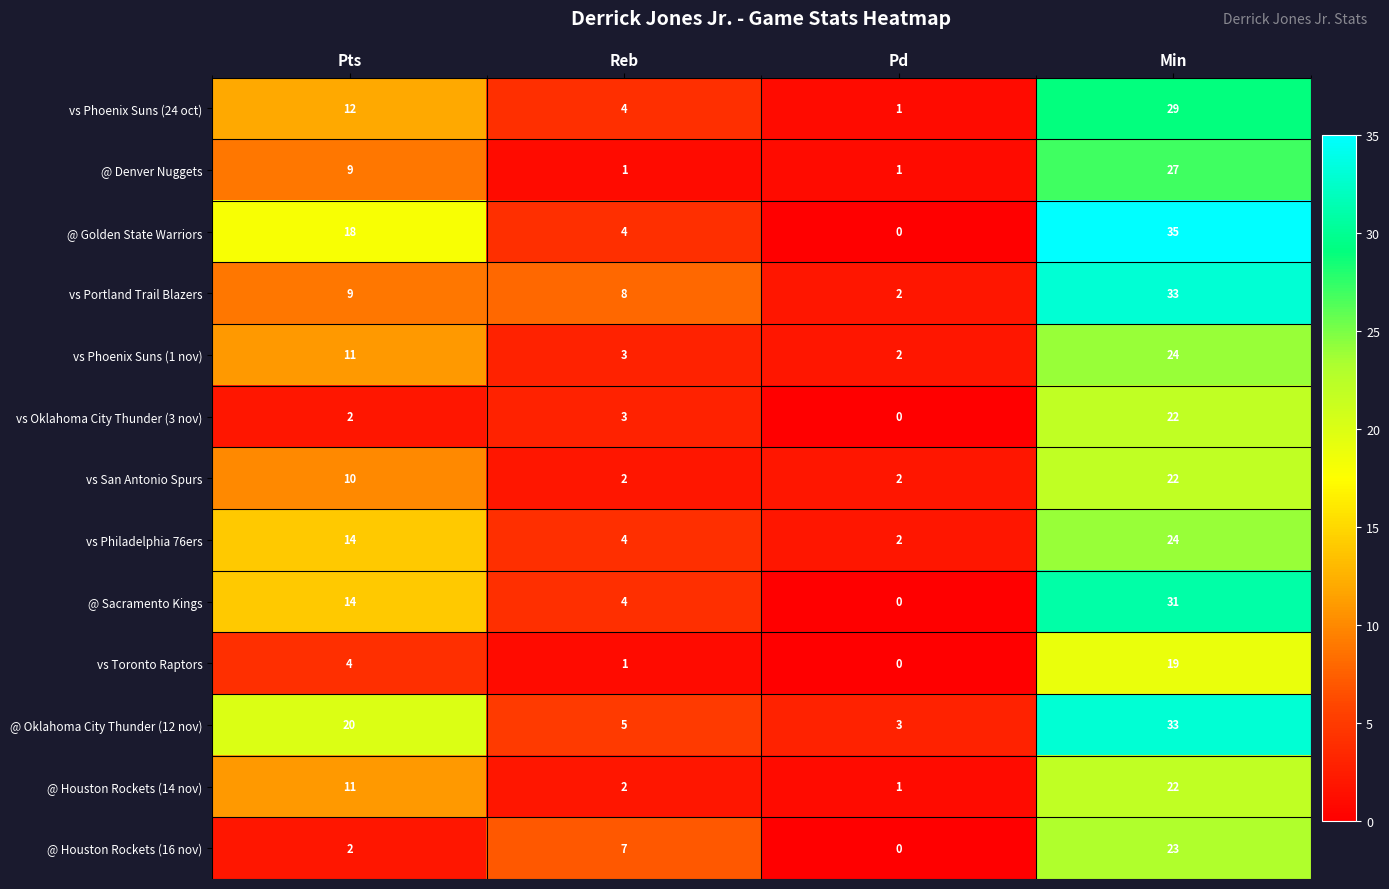

How many categories are shown in the chart?

4